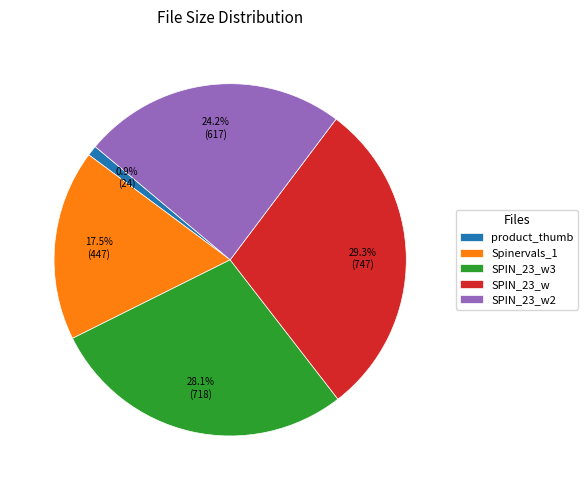

Which category has the biggest portion of the pie?

SPIN_23_w